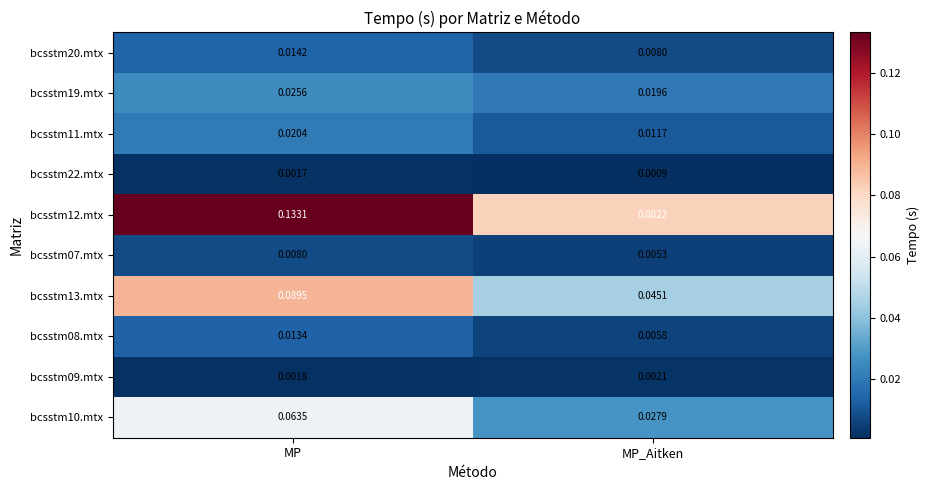

Is the value of bcsstm20.mtx at MP greater than the value of bcsstm07.mtx at MP?

Yes